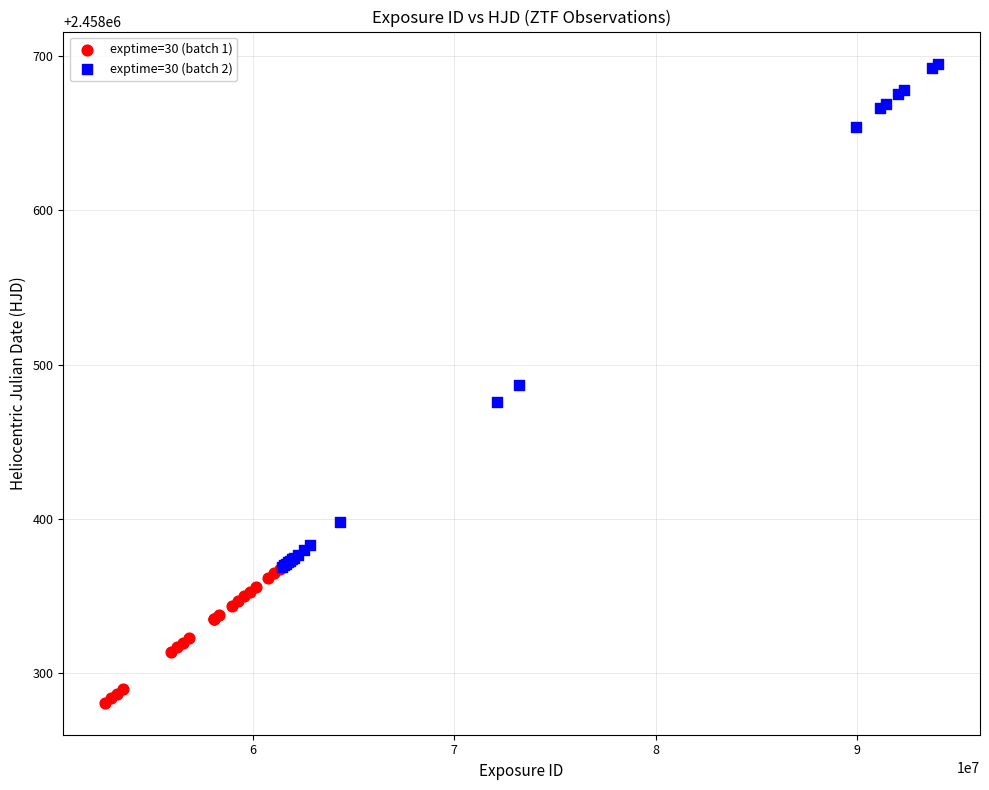

Which series has the widest spread of Y values?

exptime=30 (batch 2)